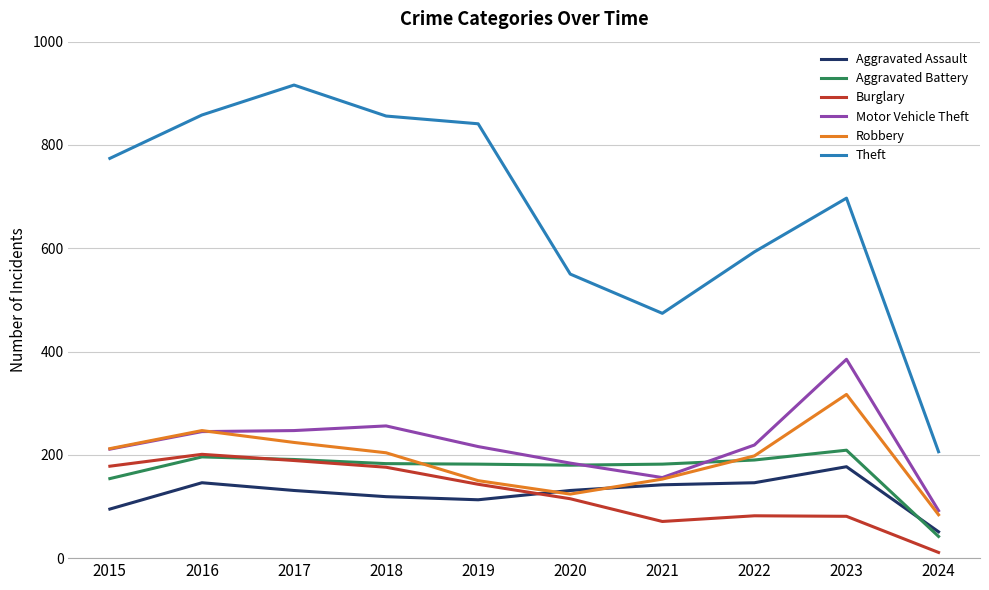

True or false: Burglary and Motor Vehicle Theft intersect in this chart.

False